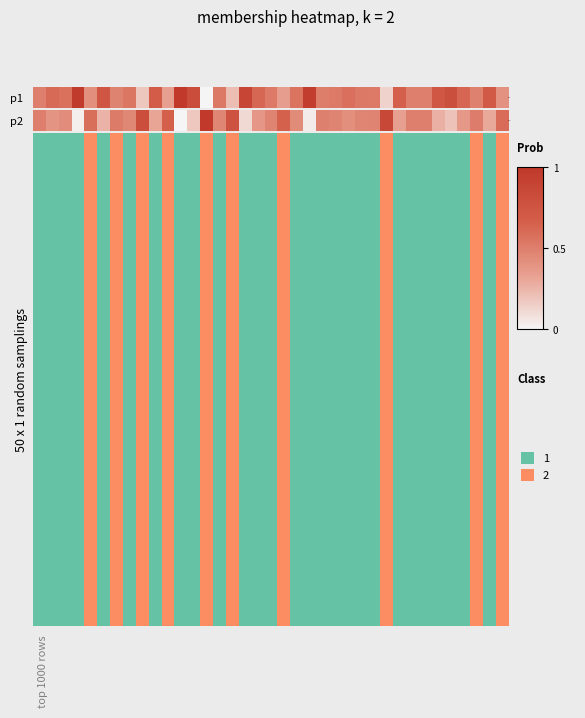

At which category does the chart reach its peak across all series?

4